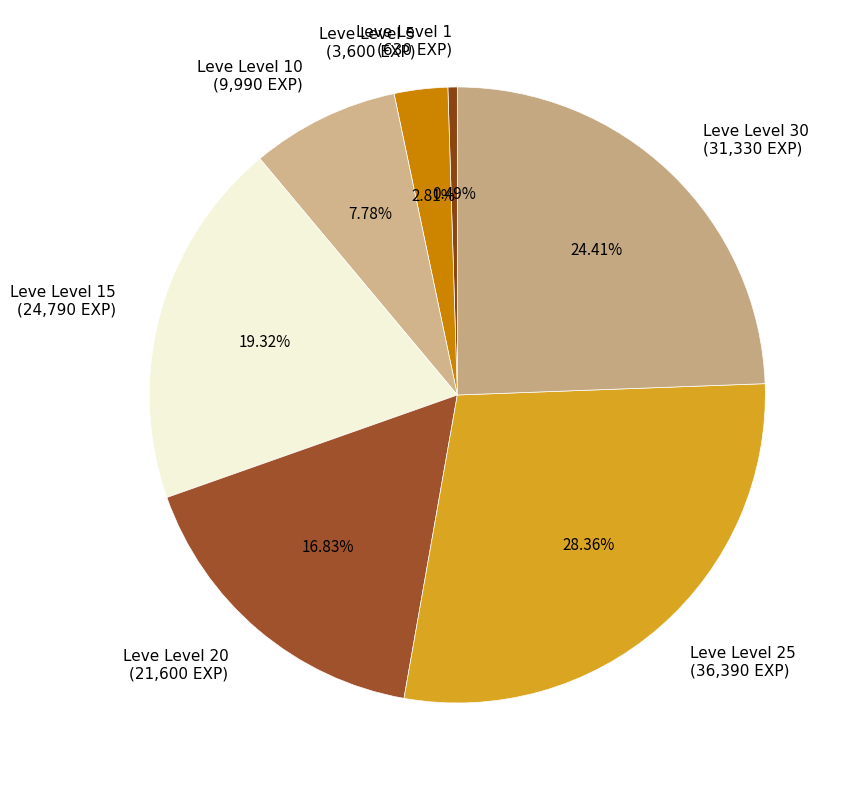

How many segments does this pie chart have?

7